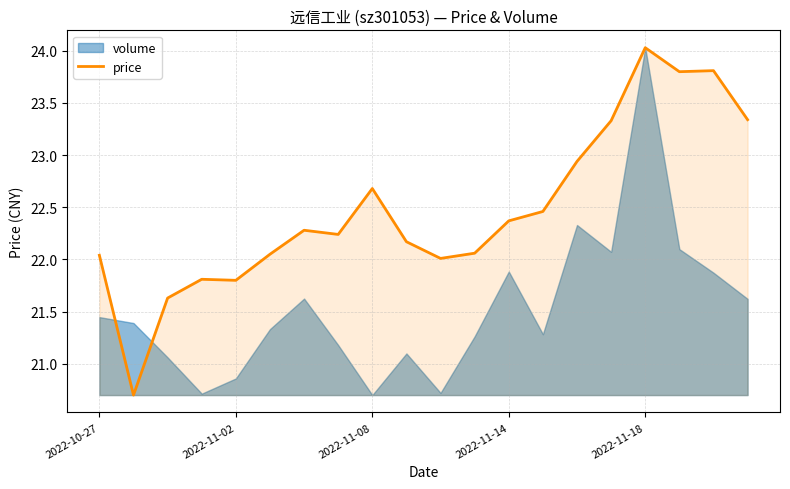

The value of price at 2022-11-02 is 11.1. True or false?

False